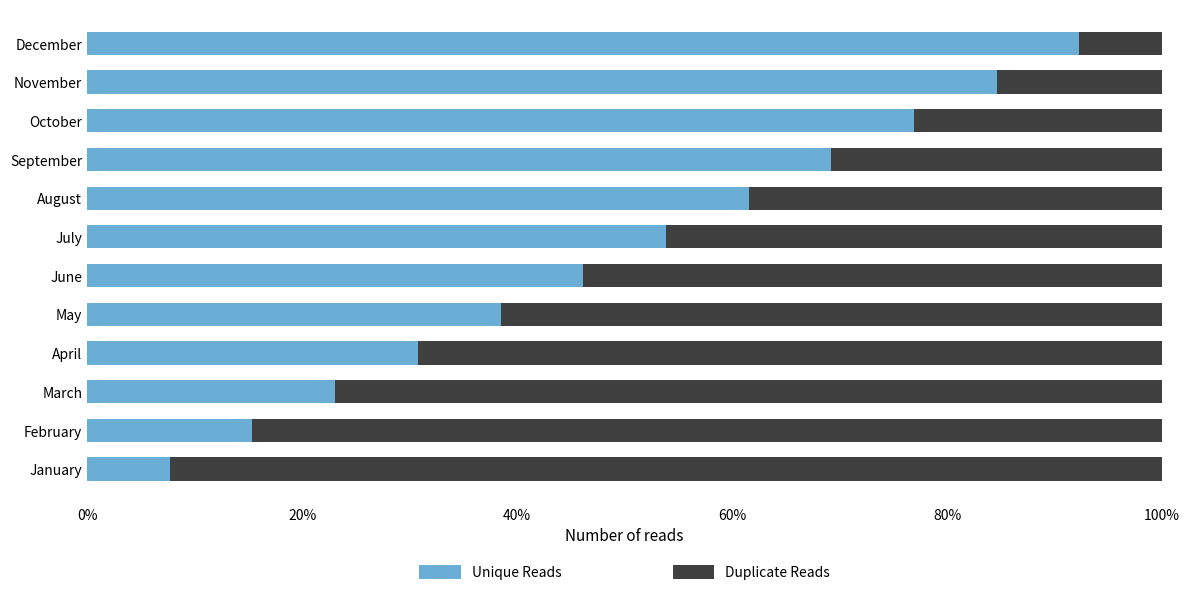

What are all the series names shown in the legend?

Unique Reads, Duplicate Reads